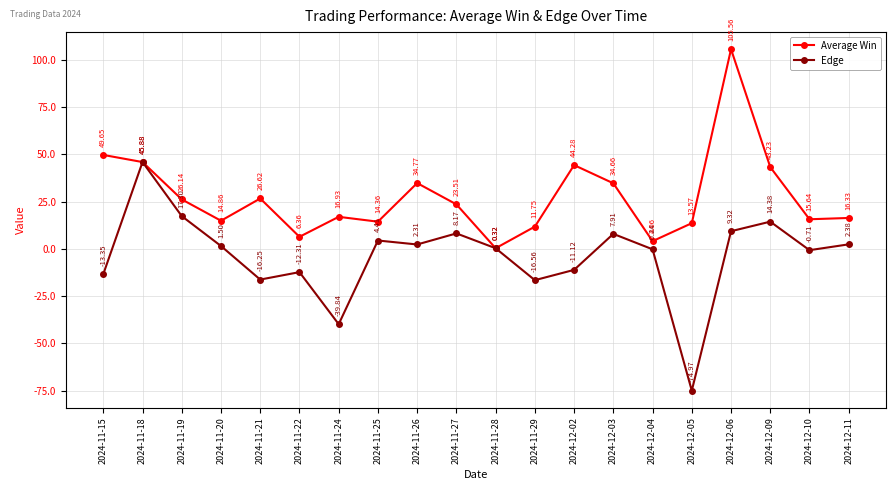

What is the difference between the highest and lowest values at 2024-11-21?

42.9